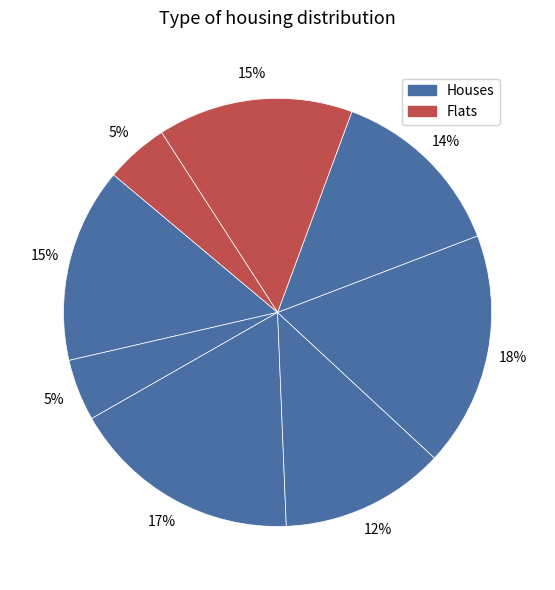

Count the number of slices in the pie.

8